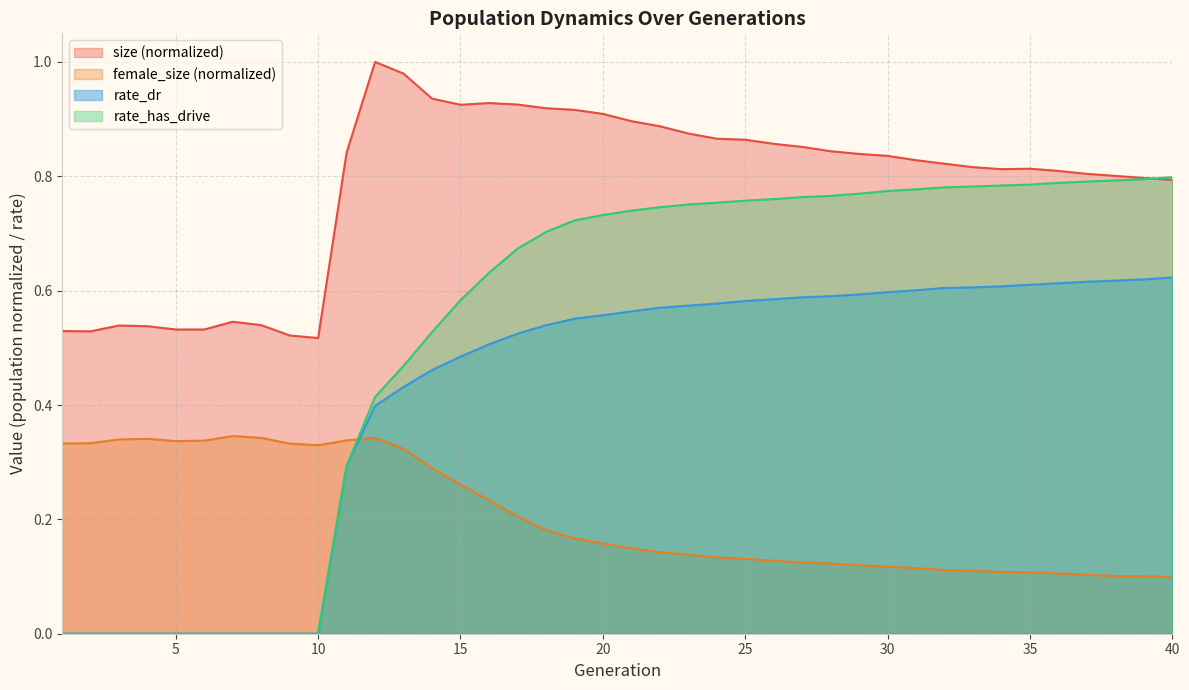

List the series in order of their overall mean, highest first.

size (normalized), rate_has_drive, rate_dr, female_size (normalized)